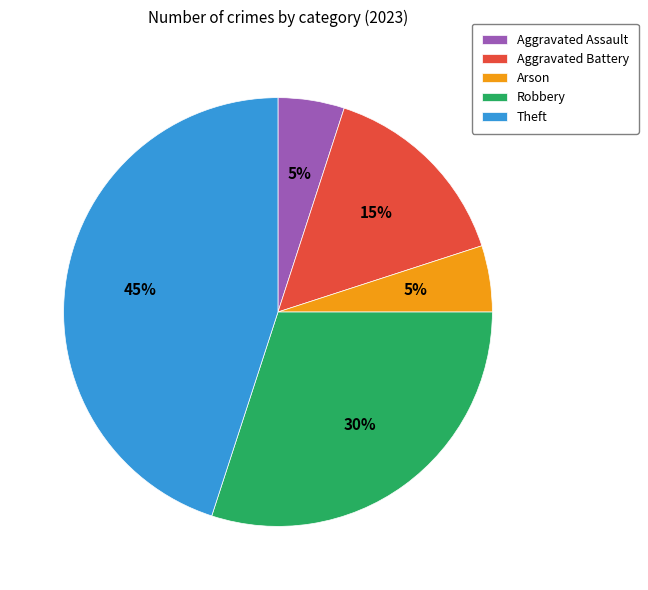

Which has a higher value, Theft or Robbery?

Theft